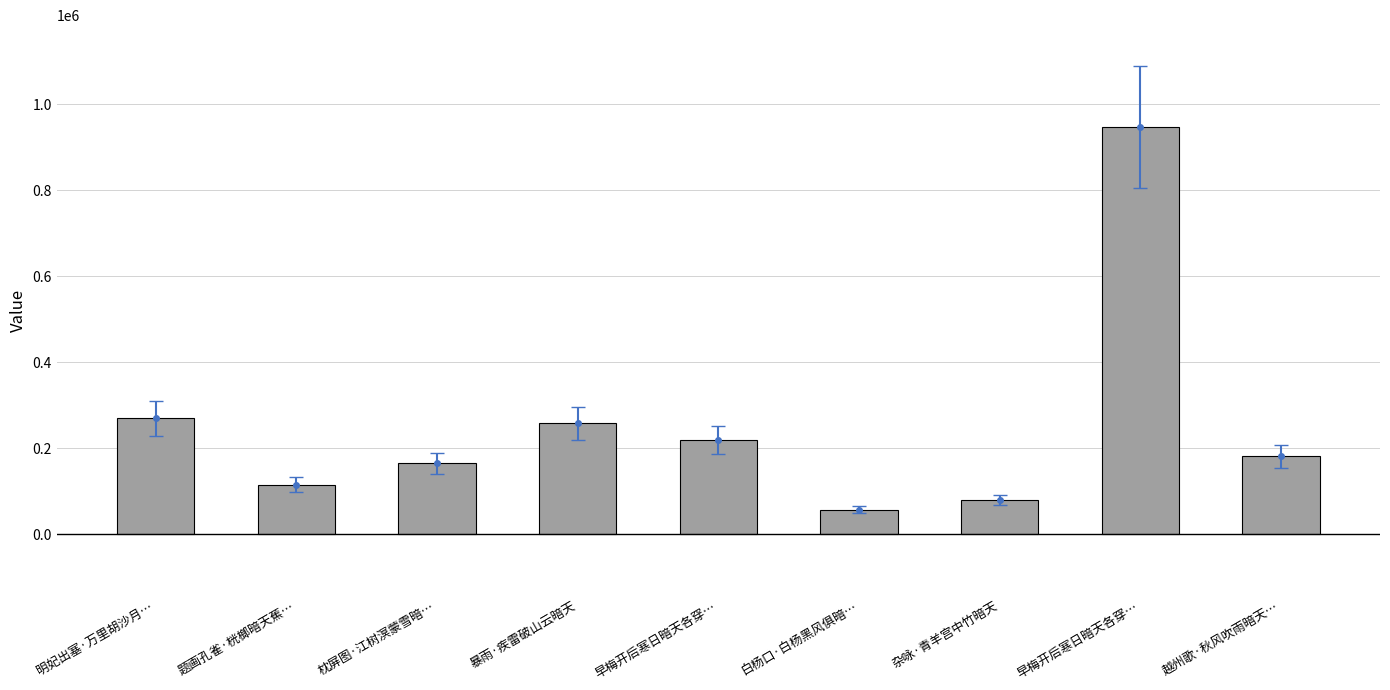

The value at 明妃出塞·万里胡沙月… is 83320. True or false?

False